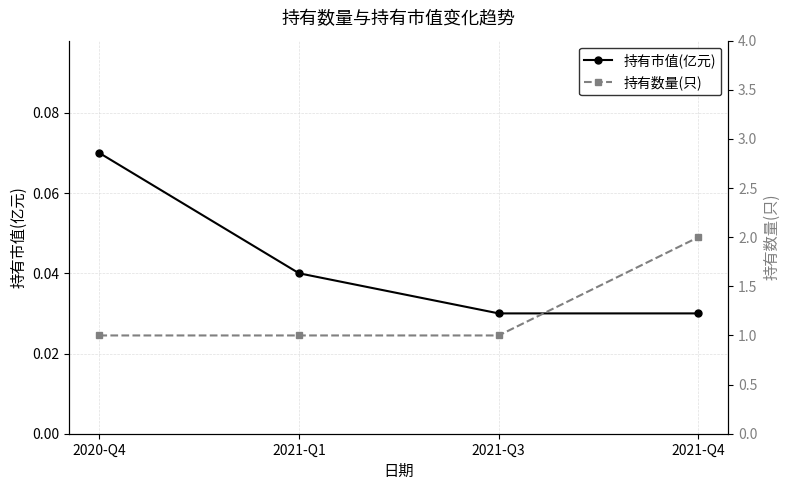

What are all the series names shown in the legend?

持有市值(亿元), 持有数量(只)